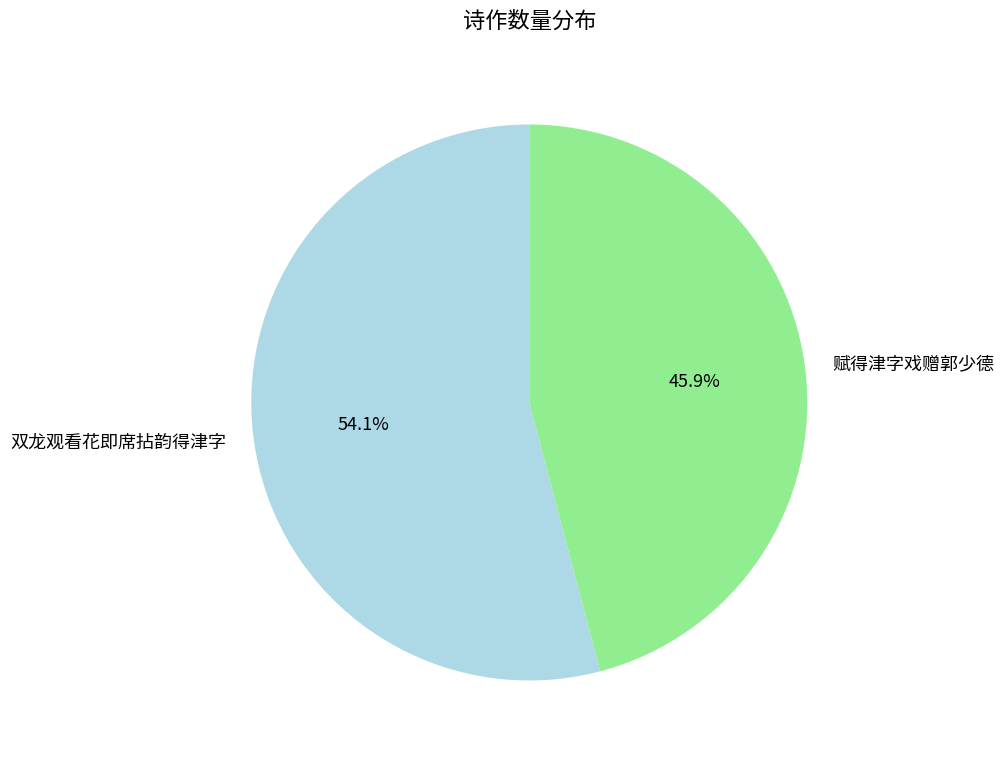

True or false: 赋得津字戏赠郭少德 accounts for 46% of the total.

True